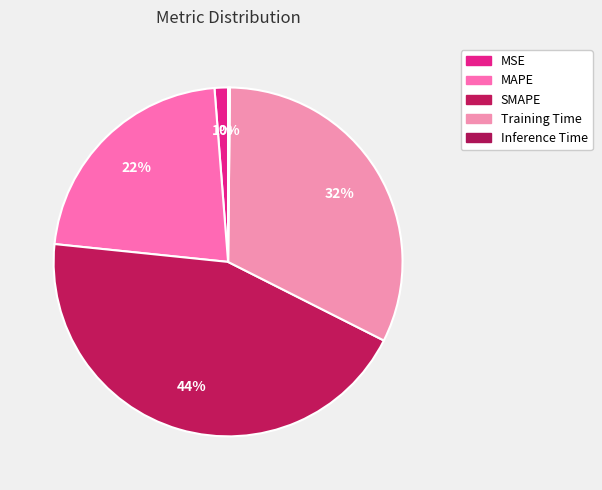

Is the sum of SMAPE and MAPE greater than half?

Yes